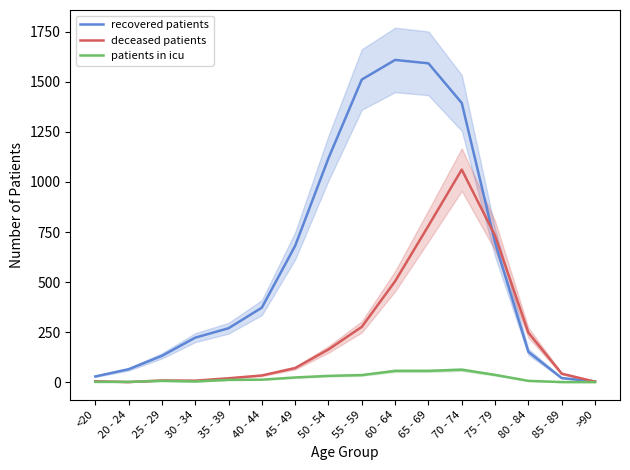

Which series ends up on top after the final intersection of patients in icu and deceased patients?

deceased patients